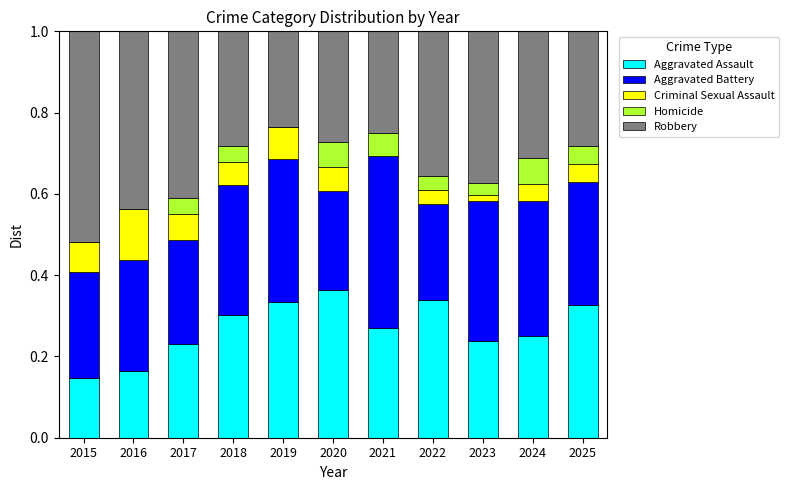

The value of Aggravated Assault at 2023 is 0.1. True or false?

False